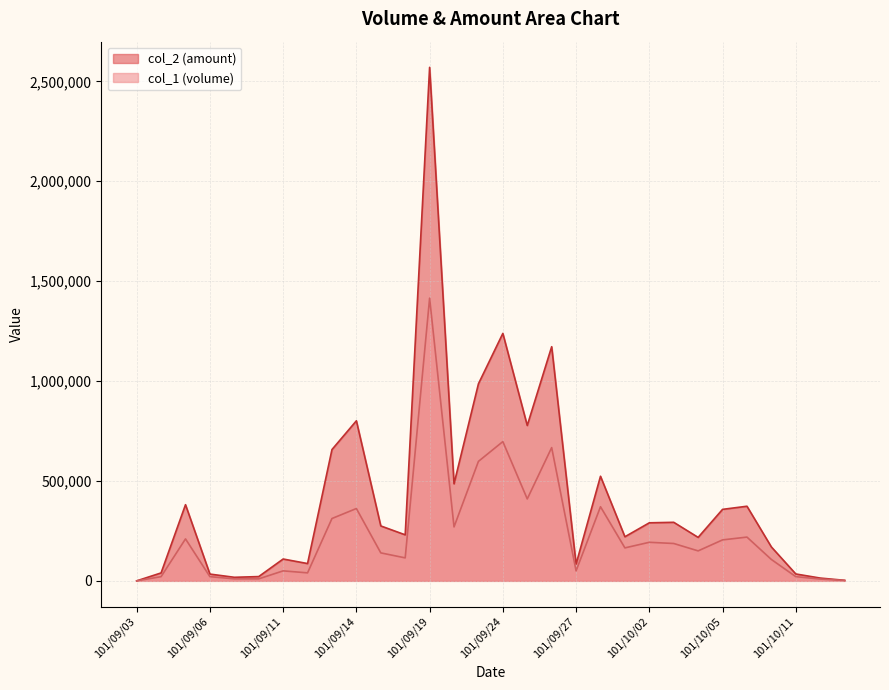

How many lines are shown in the chart?

2